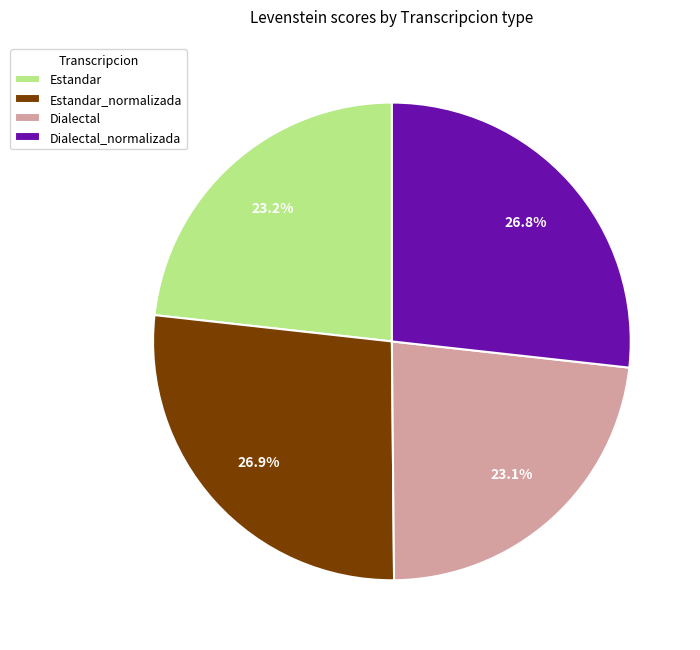

To the nearest percent, what portion does Estandar represent?

23%